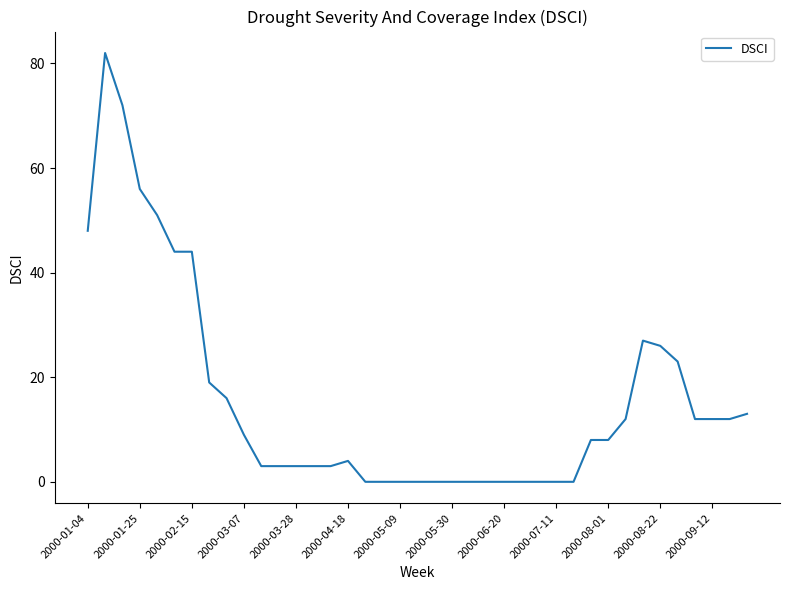

What is the difference between the maximum and minimum values?

82